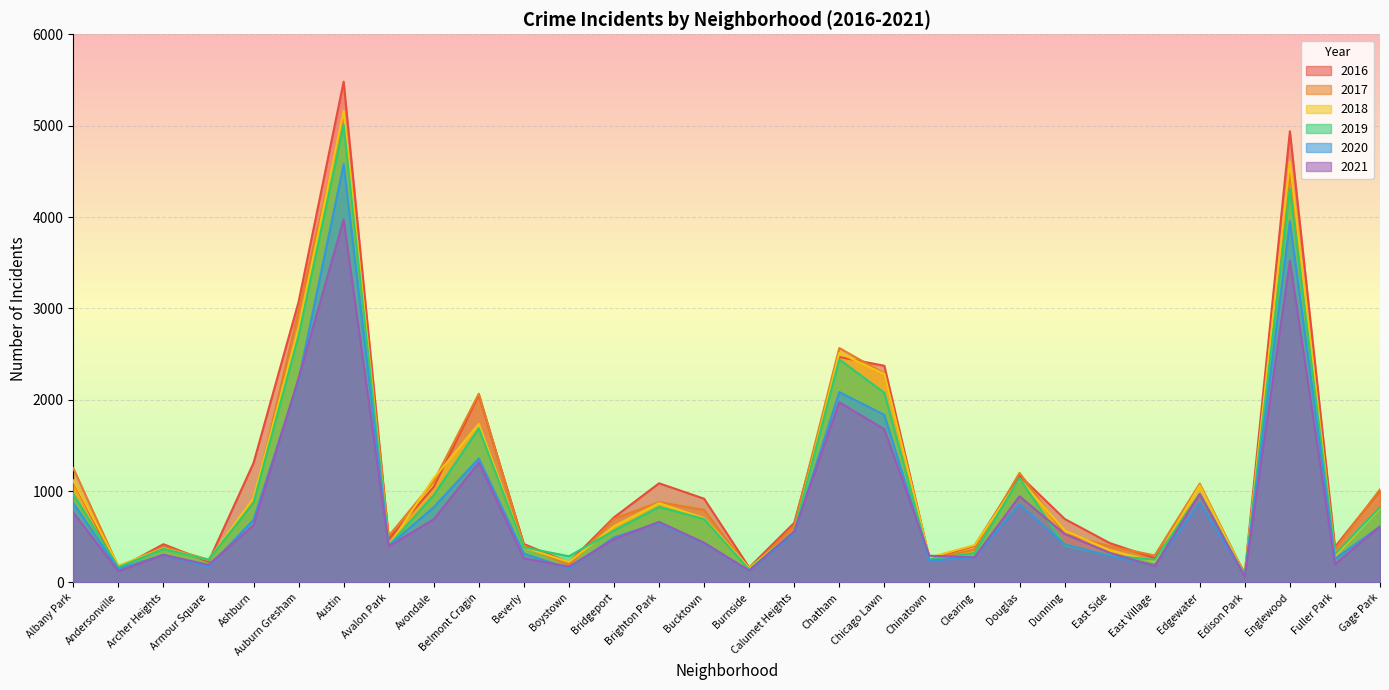

What is the minimum value for 2021?

62